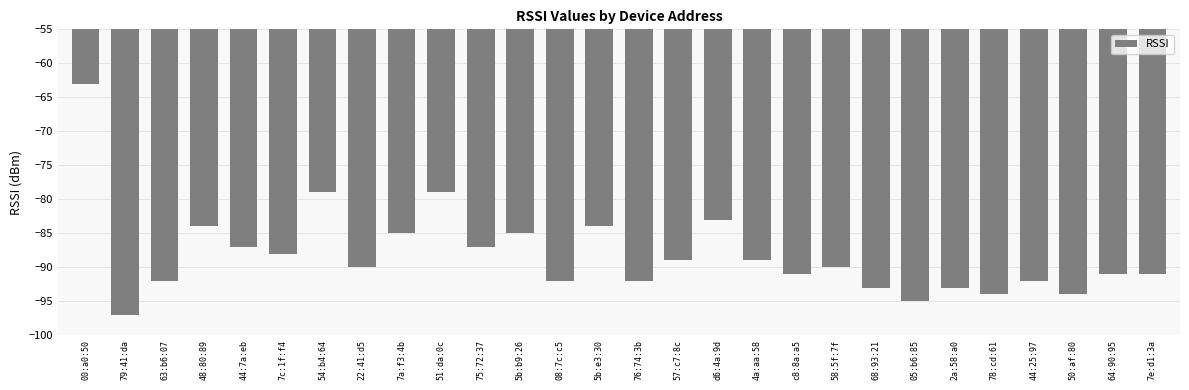

At which category does the chart reach its minimum across all series?

79:41:da